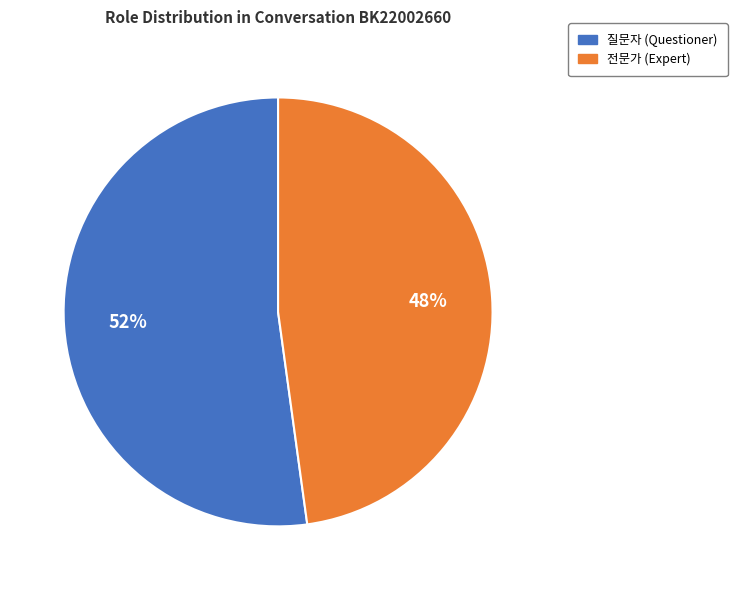

To the nearest percent, what is the average slice percentage?

50%